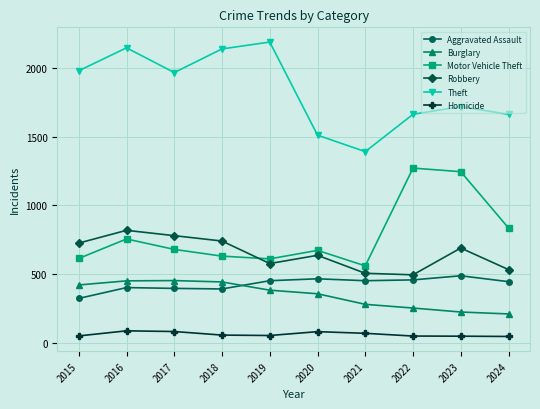

The value of Aggravated Assault at 2023 is 798. True or false?

False